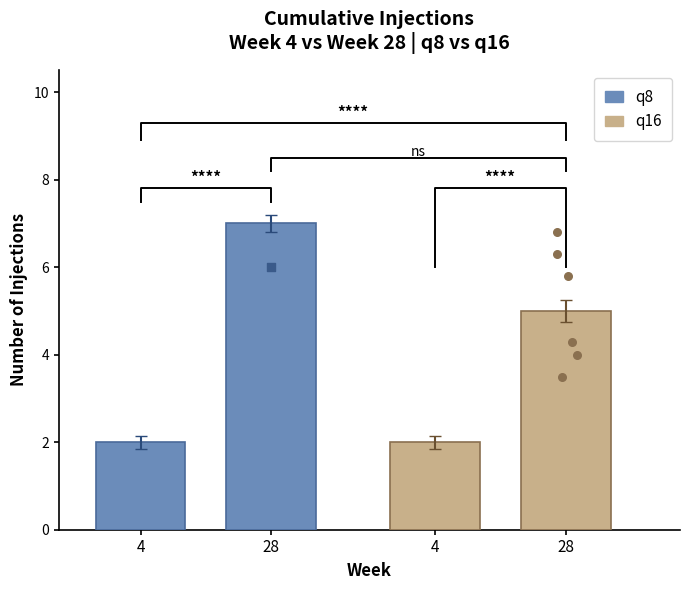

Which series has the largest Y range (max minus min)?

q8